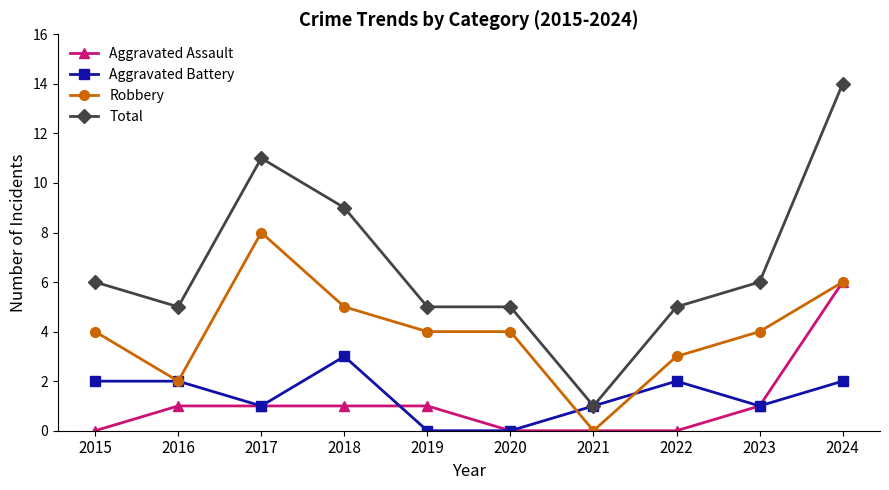

Reading left to right, extract all data points from this chart.

Aggravated Assault: 2015=0	2016=1	2017=1	2018=1	2019=1	2020=0	2021=0	2022=0	2023=1	2024=6
Aggravated Battery: 2015=2	2016=2	2017=1	2018=3	2019=0	2020=0	2021=1	2022=2	2023=1	2024=2
Robbery: 2015=4	2016=2	2017=8	2018=5	2019=4	2020=4	2021=0	2022=3	2023=4	2024=6
Total: 2015=6	2016=5	2017=11	2018=9	2019=5	2020=5	2021=1	2022=5	2023=6	2024=14